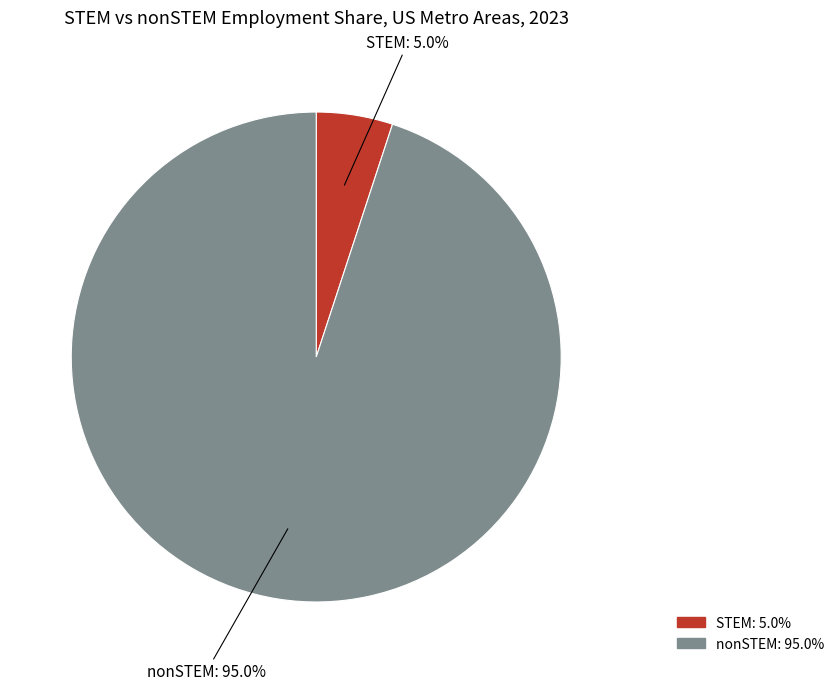

What percentage is the STEM slice, to the nearest percent?

5%